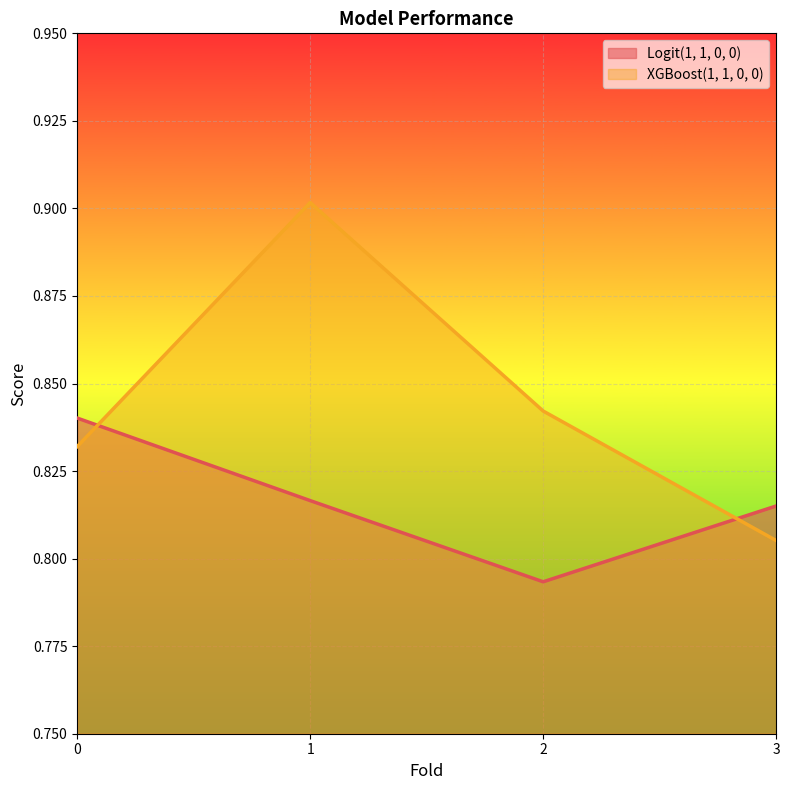

Count the number of categories in the chart.

4